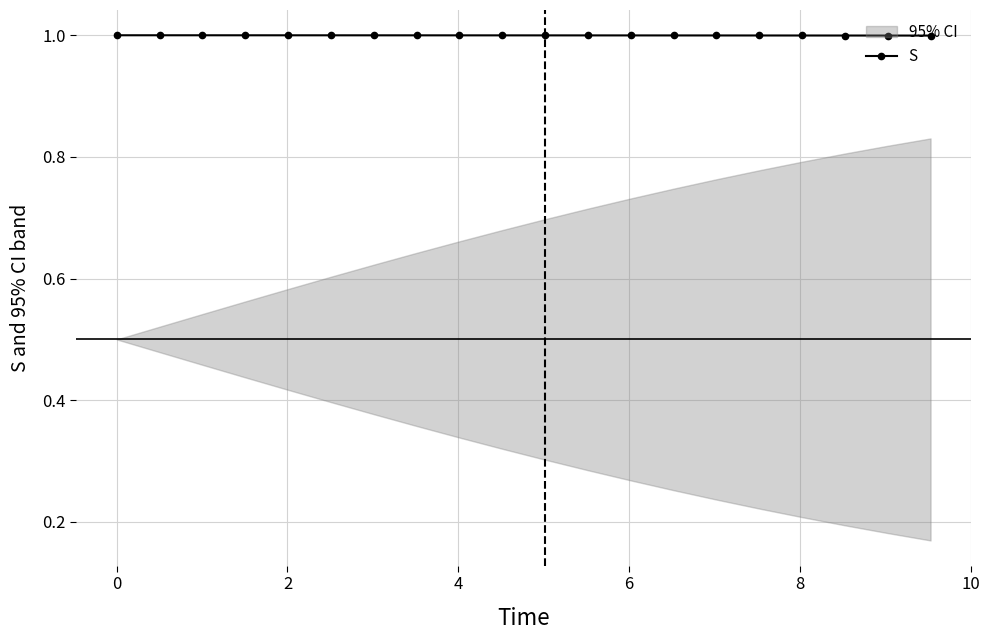

Does the chart have visible grid lines?

Yes